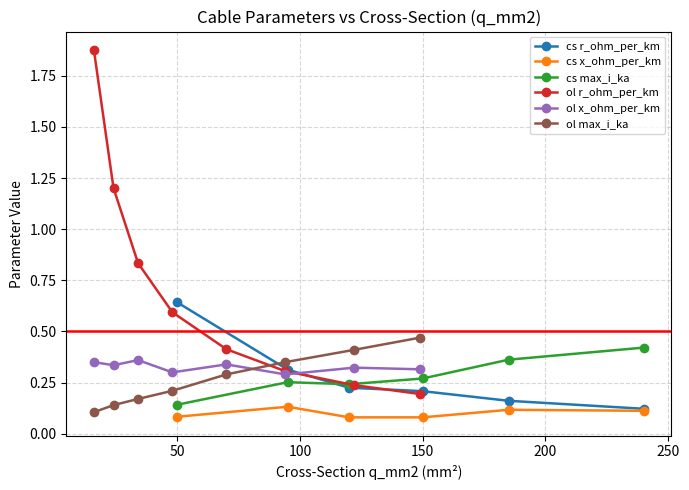

Rank the series at 120 from lowest to highest value.

cs_x_ohm_per_km, cs_r_ohm_per_km, cs_max_i_ka, ol_r_ohm_per_km